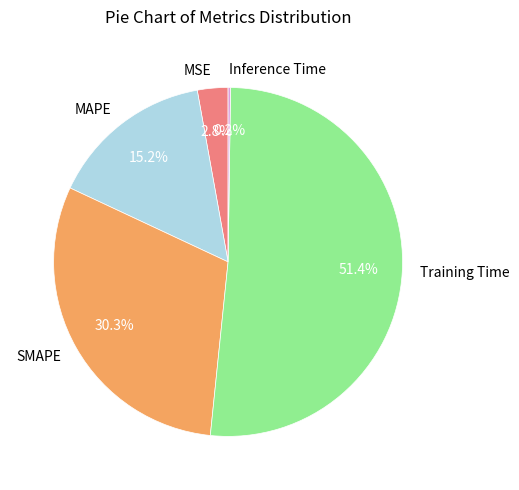

Which category accounts for the majority?

Training Time